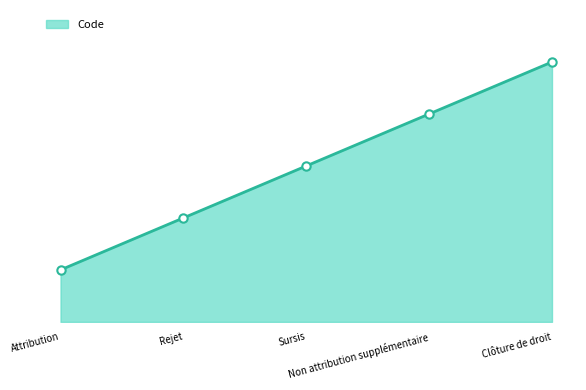

True or false: the data shows 1 at Attribution.

True